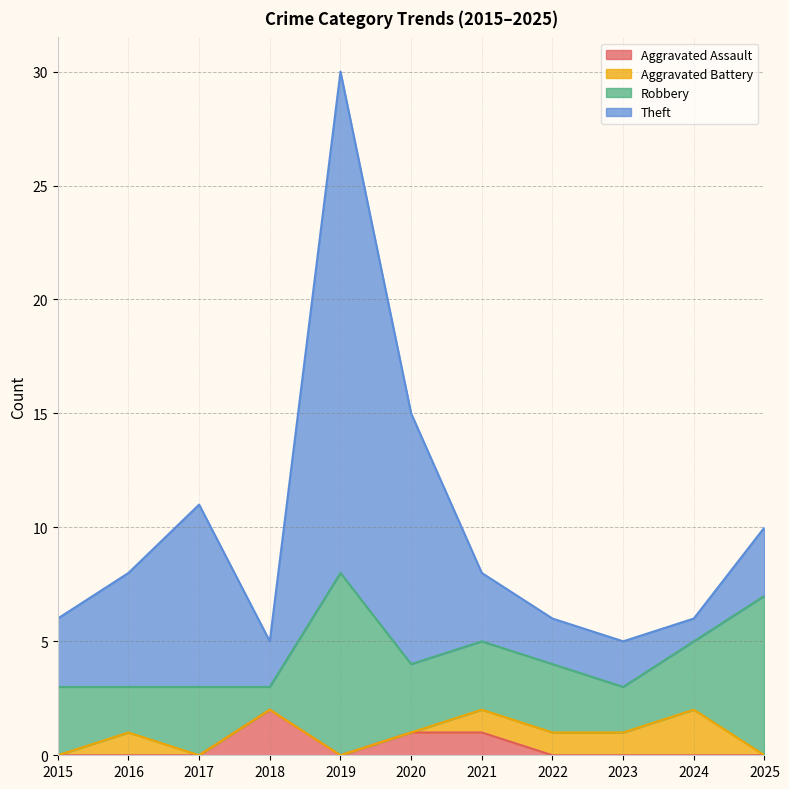

Reading right to left, what are all the values shown in this chart?

Aggravated Assault: 0	0	0	0	1	1	0	2	0	0	0
Aggravated Battery: 0	2	1	1	1	0	0	0	0	1	0
Robbery: 7	3	2	3	3	3	8	1	3	2	3
Theft: 3	1	2	2	3	11	22	2	8	5	3